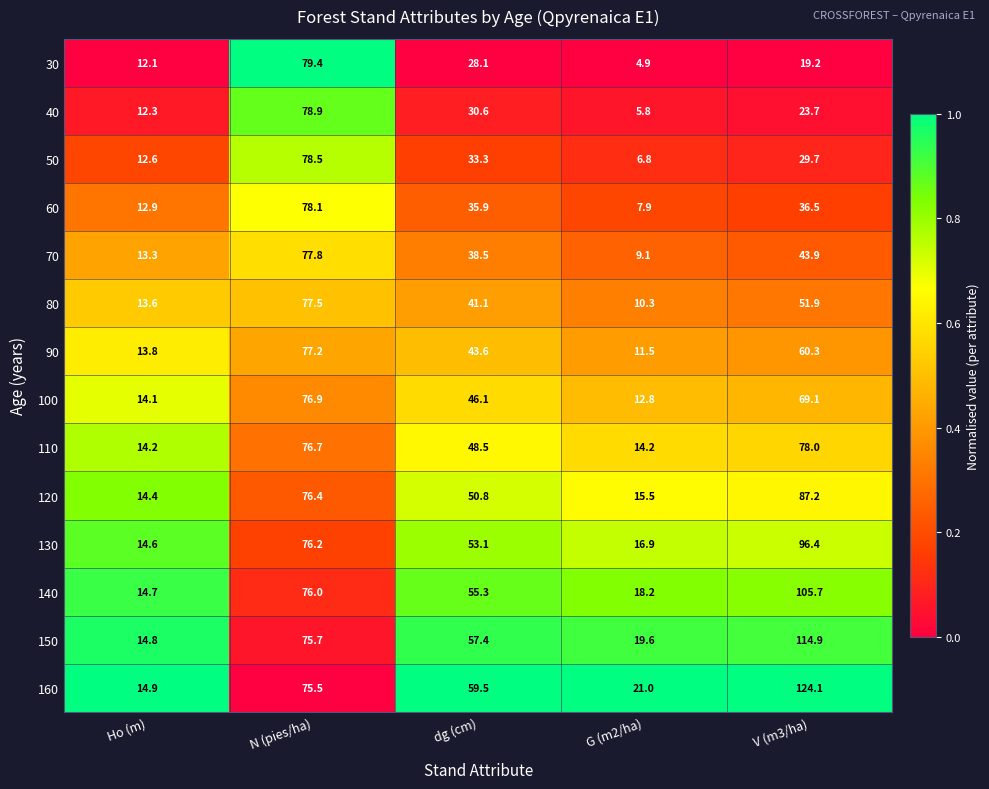

Which series has the widest spread of values?

160